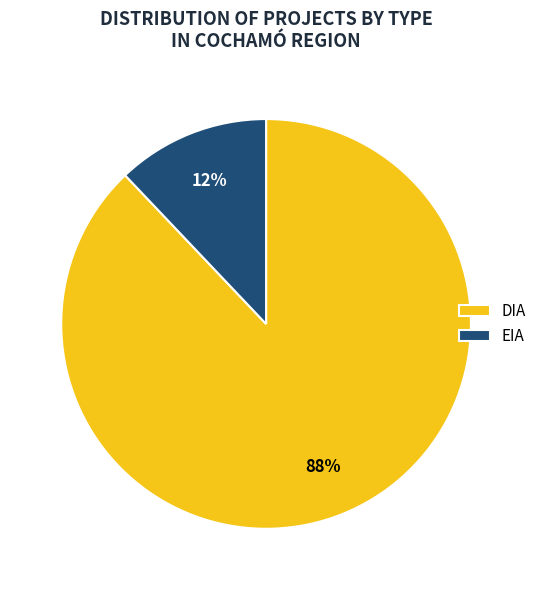

Which slice is the largest?

DIA